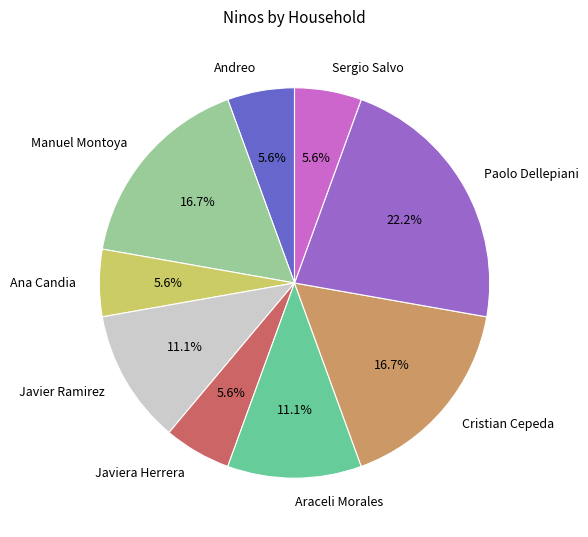

Approximately how many times larger is the value at Andreo compared to Javier Ramirez?

0.5